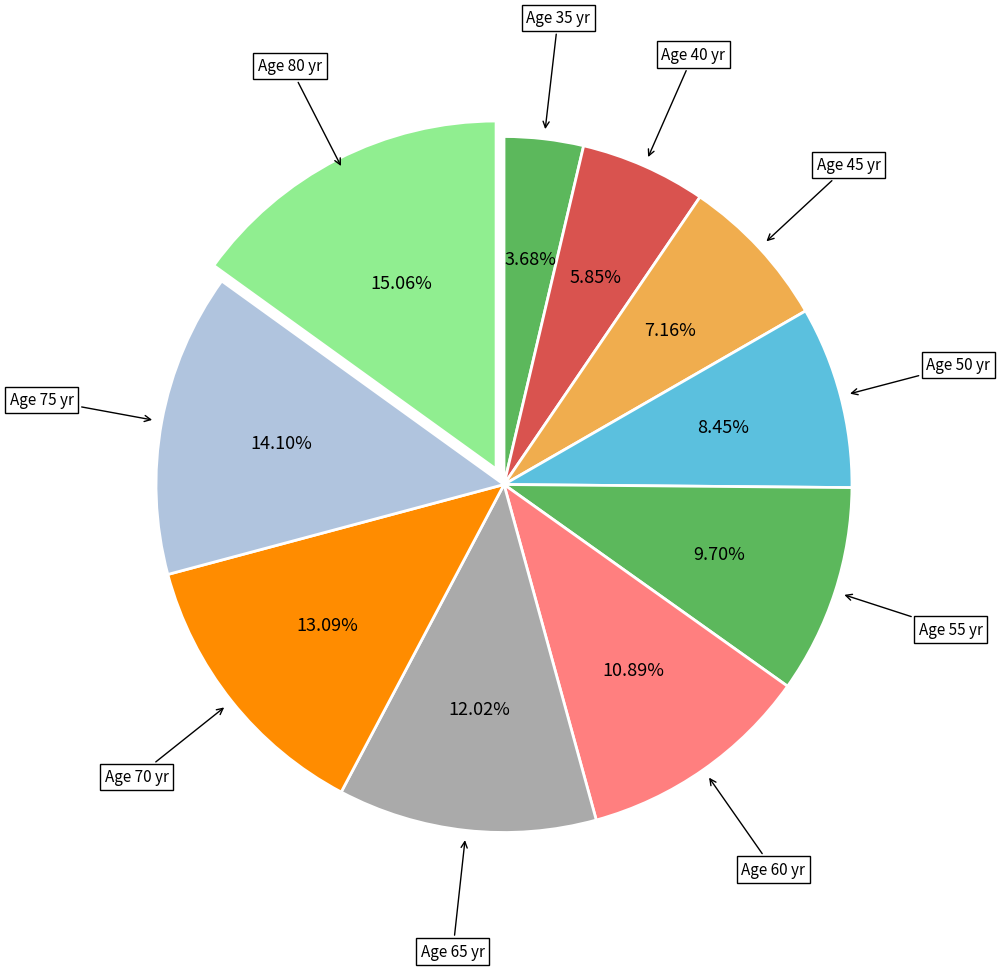

Count the number of slices in the pie.

10